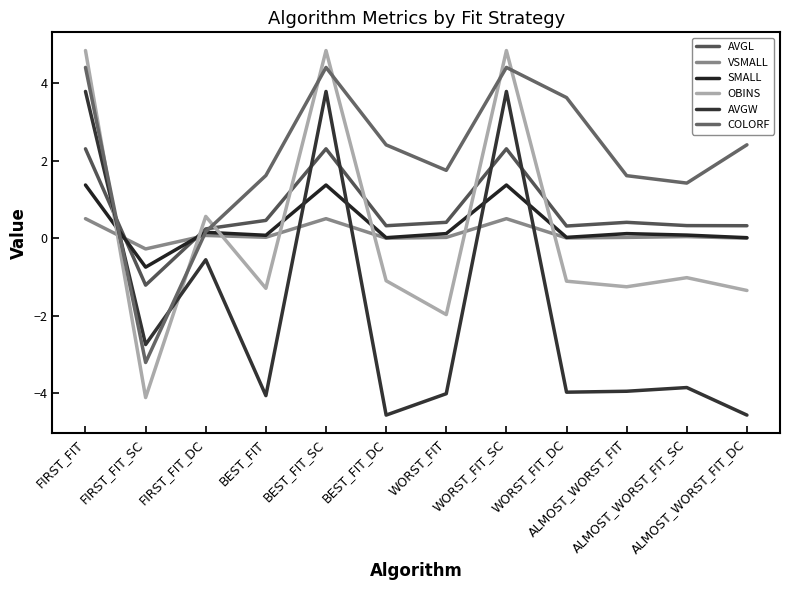

List the labels in order of COLORF value, largest first.

FIRST_FIT, BEST_FIT_SC, WORST_FIT_SC, WORST_FIT_DC, ALMOST_WORST_FIT_DC, BEST_FIT_DC, WORST_FIT, BEST_FIT, ALMOST_WORST_FIT, ALMOST_WORST_FIT_SC, FIRST_FIT_DC, FIRST_FIT_SC